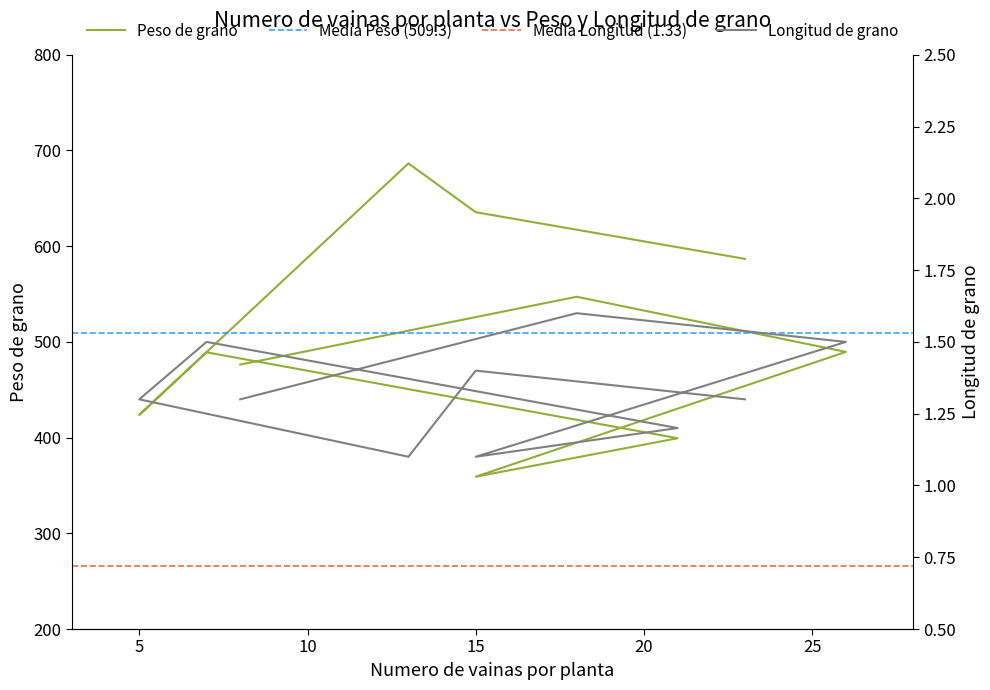

Which series changed the most between 18 and 8?

Peso de grano